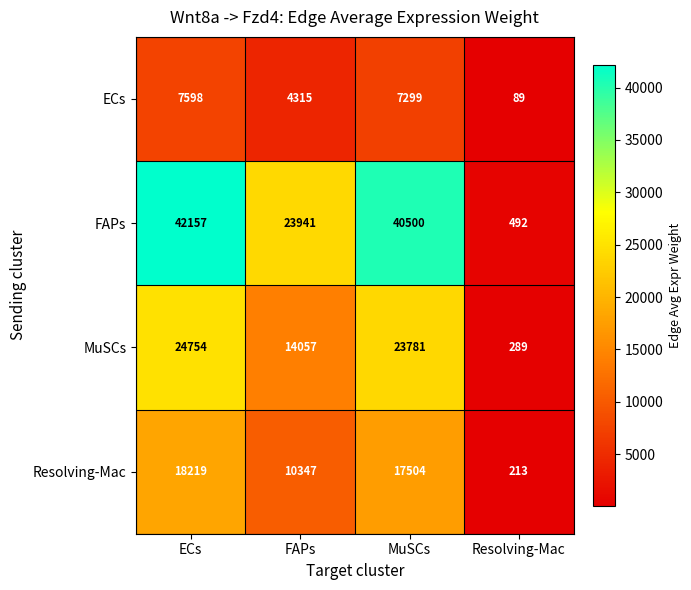

Where does the MuSCs series first go above 23781?

ECs